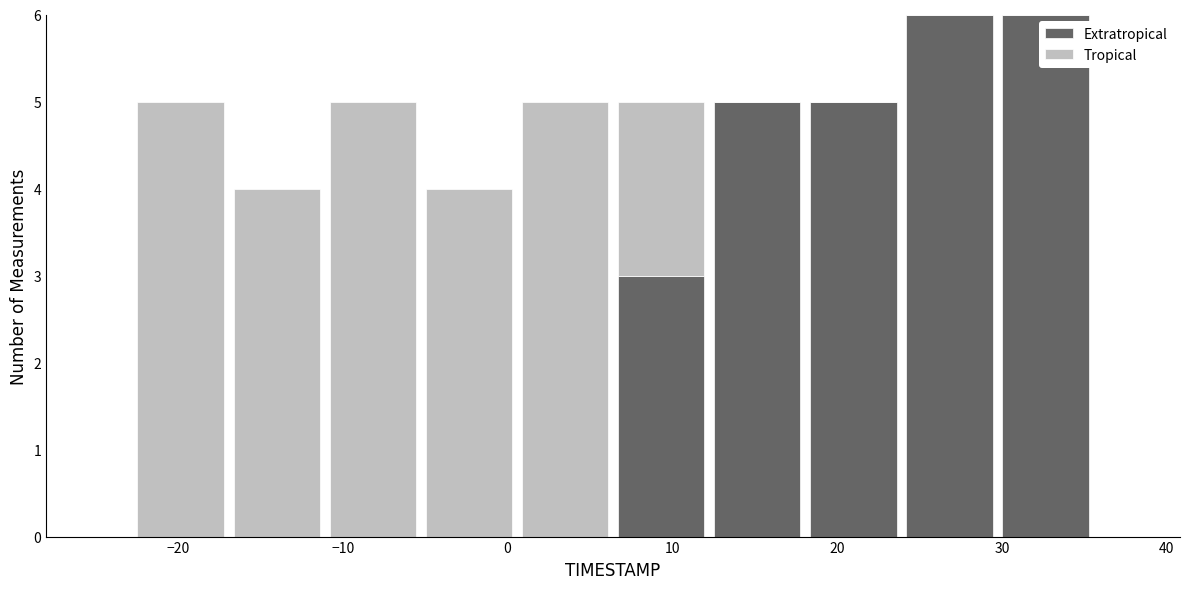

What is the total height of the stacked bar covering -5 to 1 on the x-axis? Neither the bar edges nor the heights are printed on the chart, so give them approximately, as read against the axes.

4